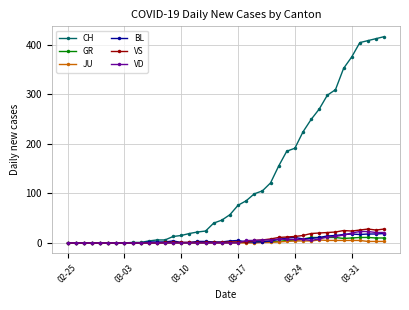

At how many categories does at least one series exceed 289?

8